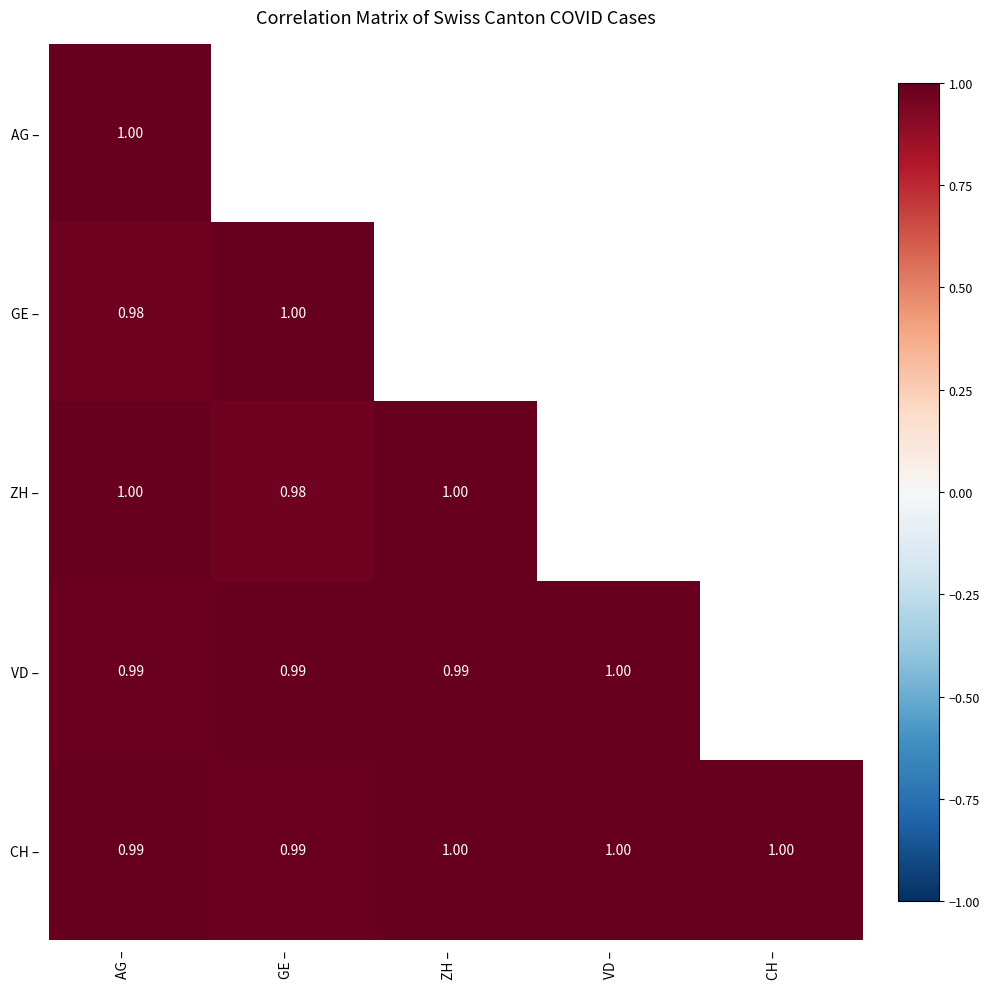

True or false: GE – has a value of 1.0 at GE –.

True